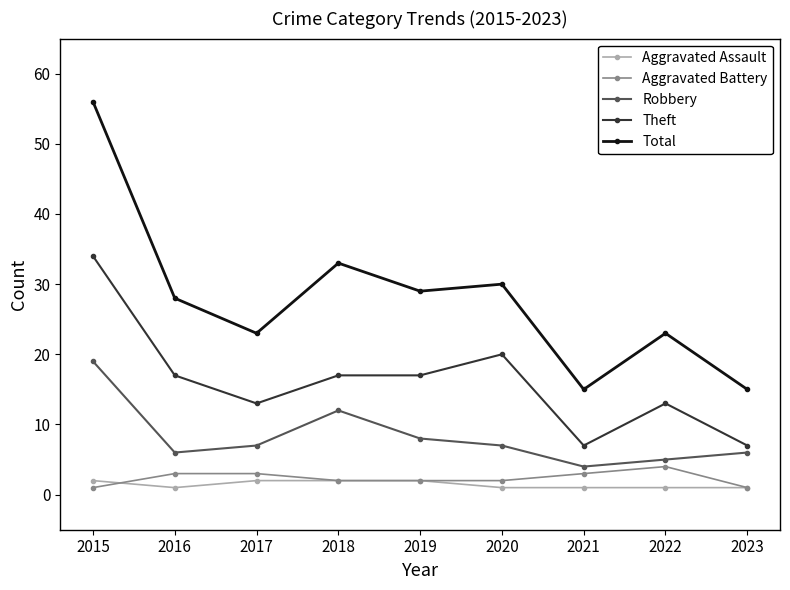

What is the sum of the Total values at 2018 and 2019?

62